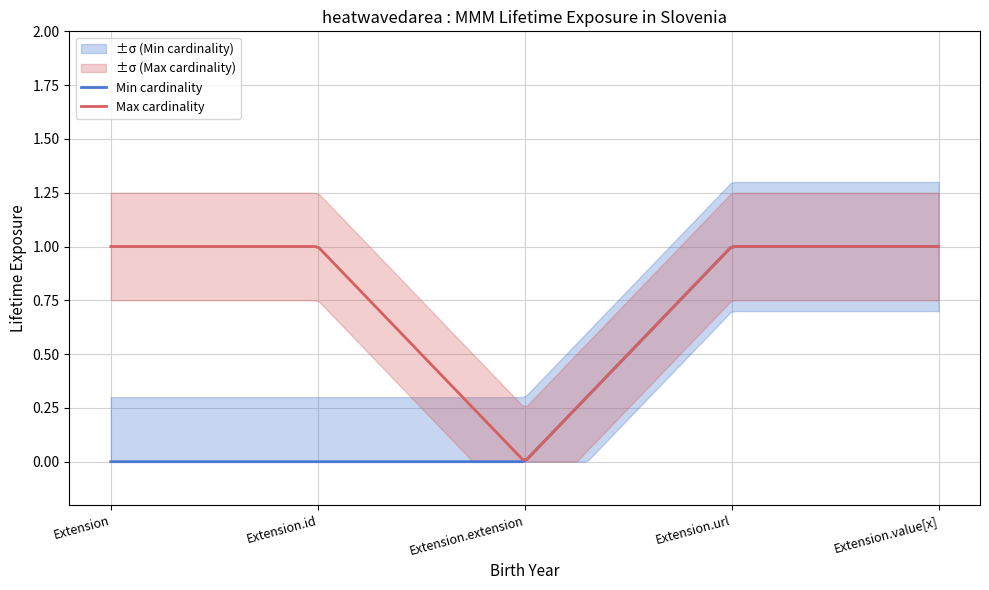

Does the chart have visible grid lines?

Yes